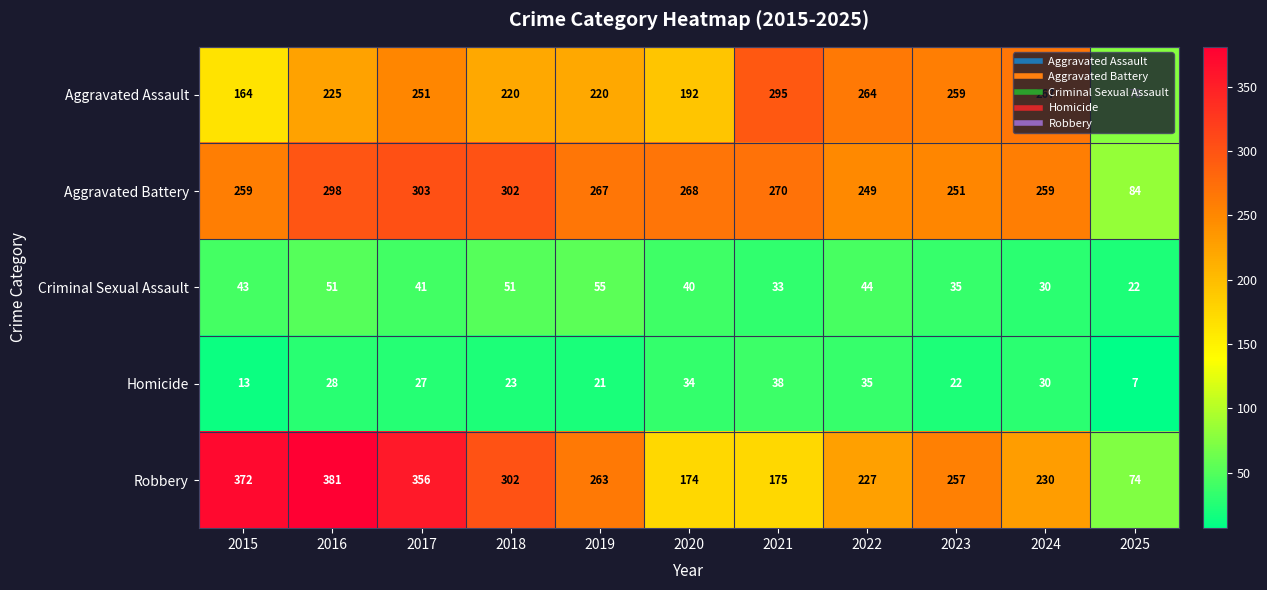

The Criminal Sexual Assault series shows 41 at 2017. True or false?

True